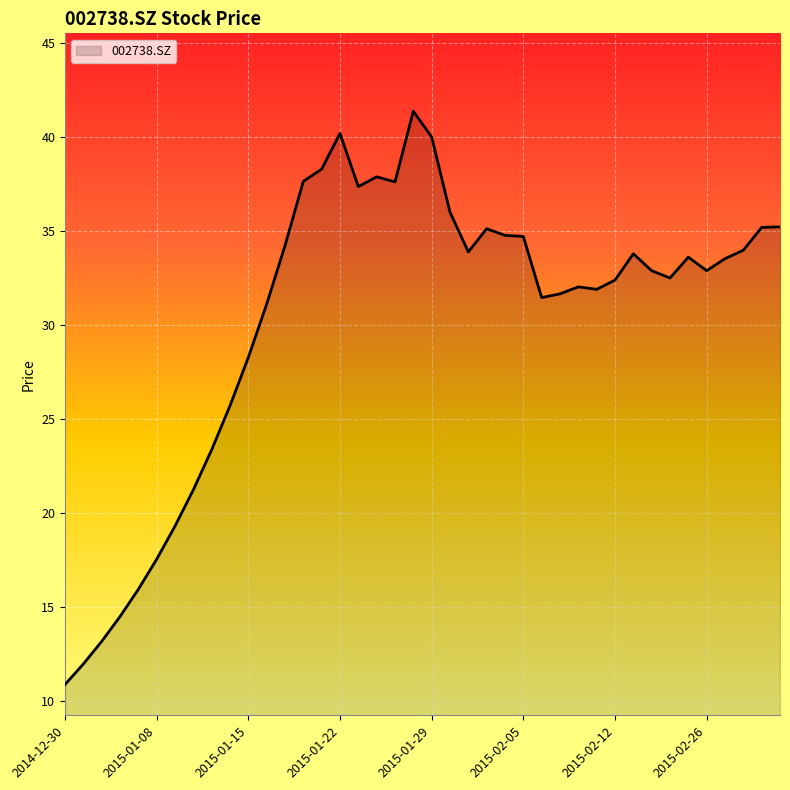

What is the greatest value displayed?

41.4